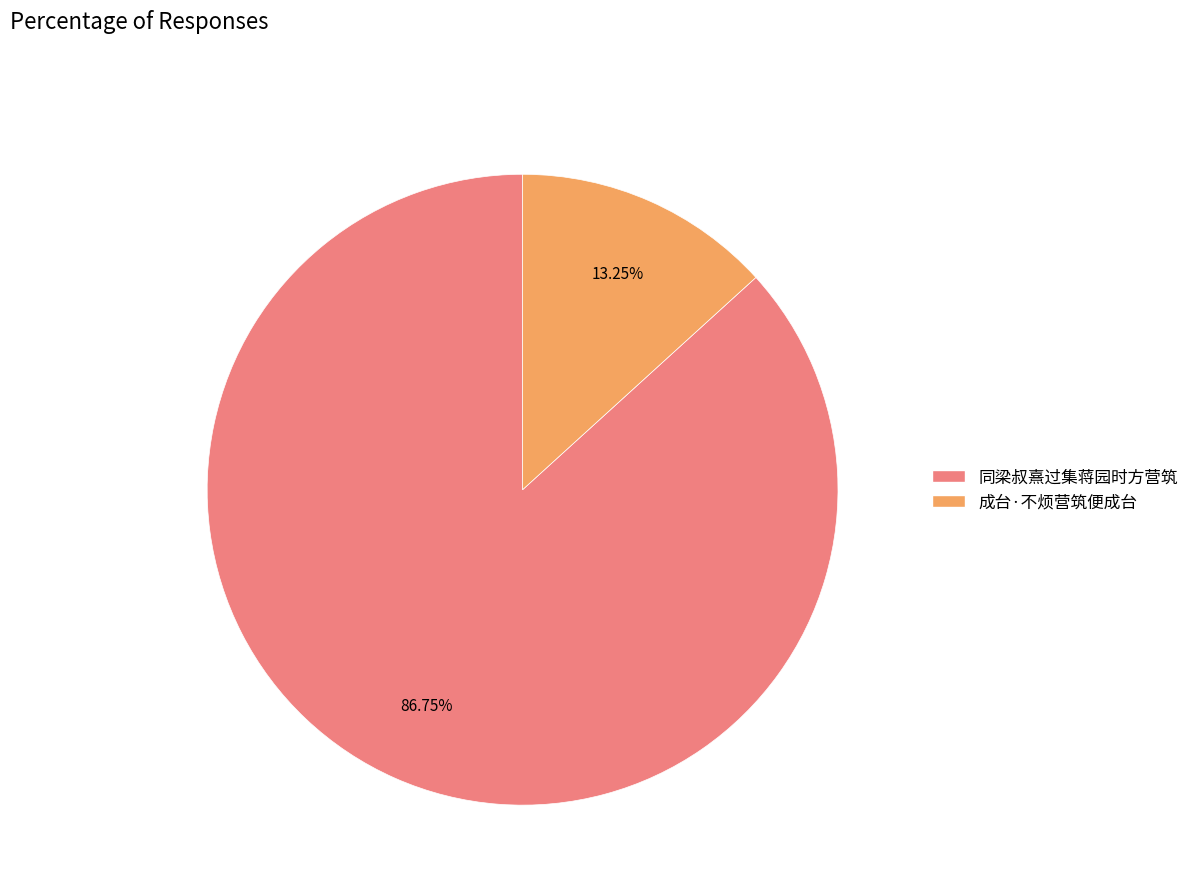

What is the total percentage of 成台·不烦营筑便成台 and 同梁叔熹过集蒋园时方营筑?

100.0%